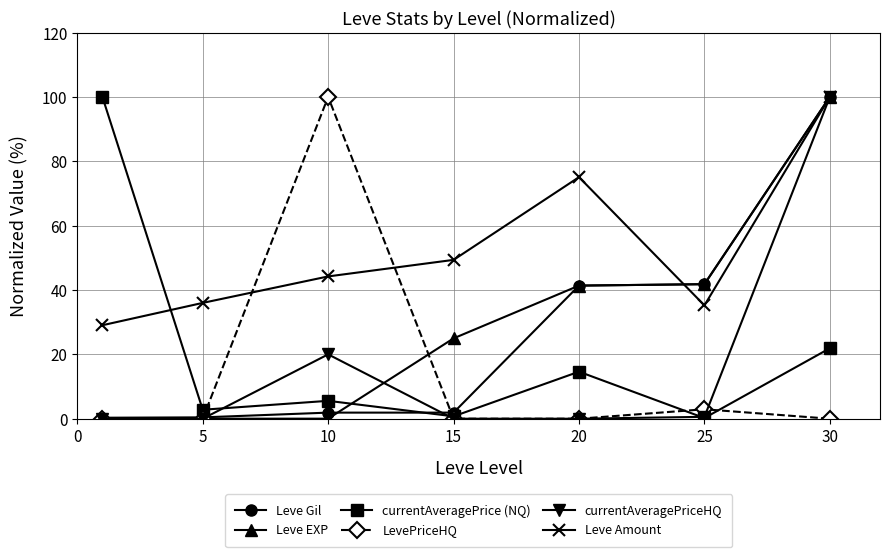

What is the value of the Leve Gil point at the 5th from the left?

41.4